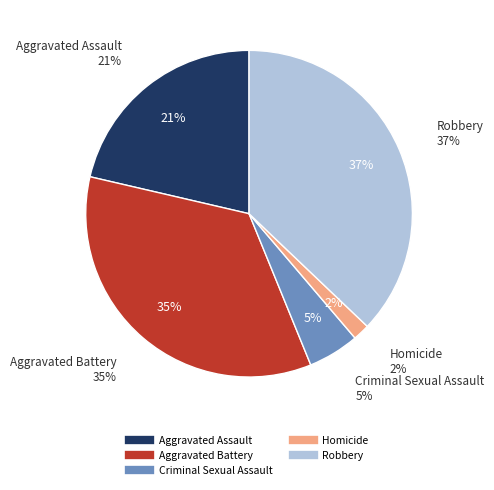

Does Criminal Sexual Assault represent more than half of the total?

No